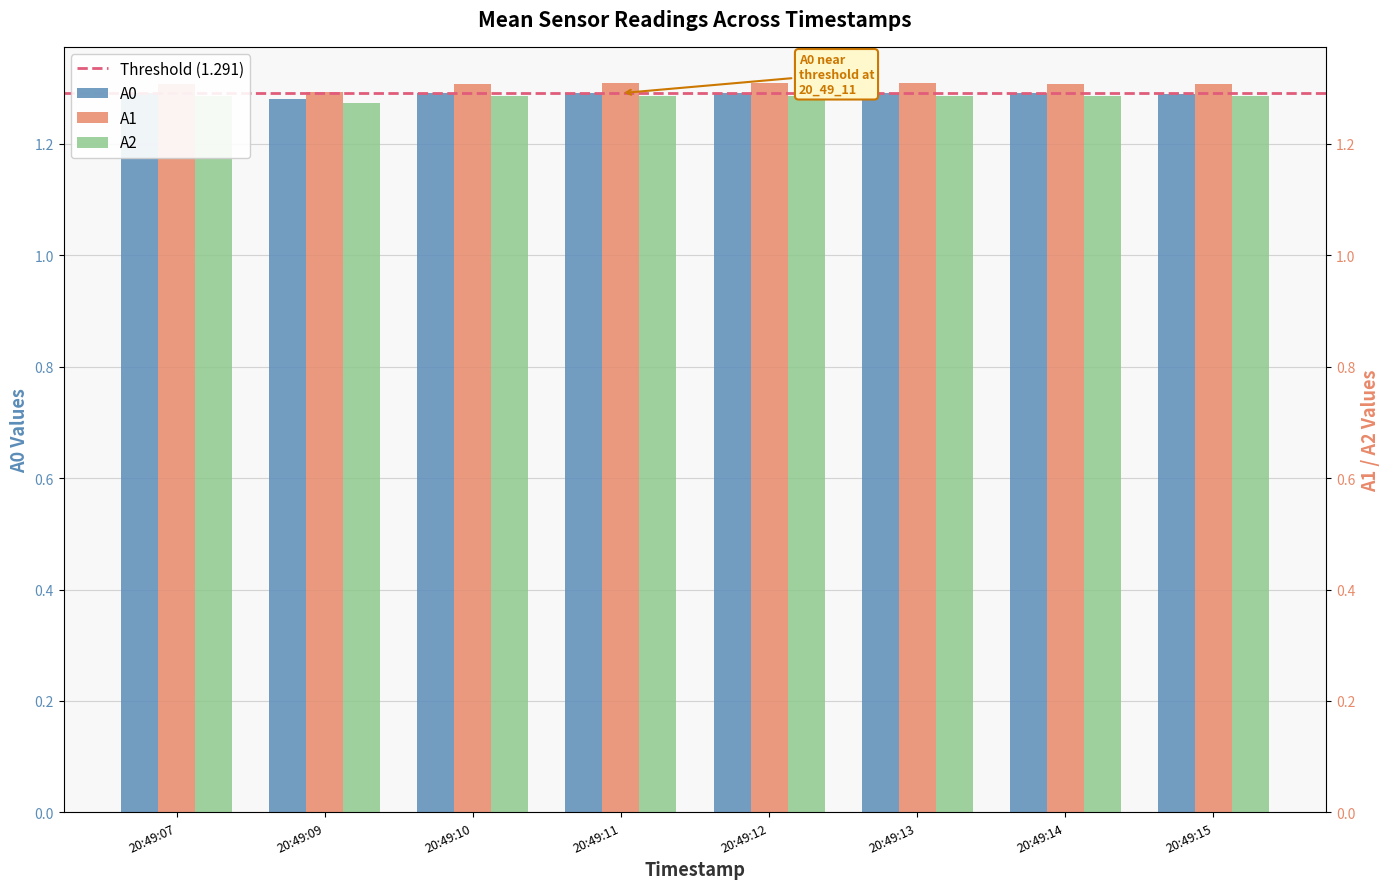

At which category is the sum across all series the highest?

20:49:12